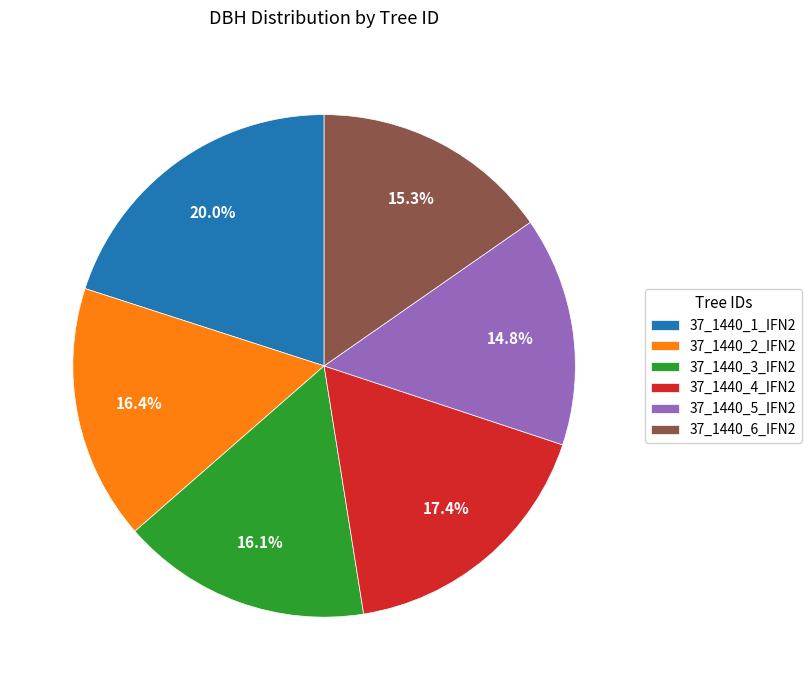

Approximately how many times larger is the value at 37_1440_3_IFN2 compared to 37_1440_1_IFN2?

0.8